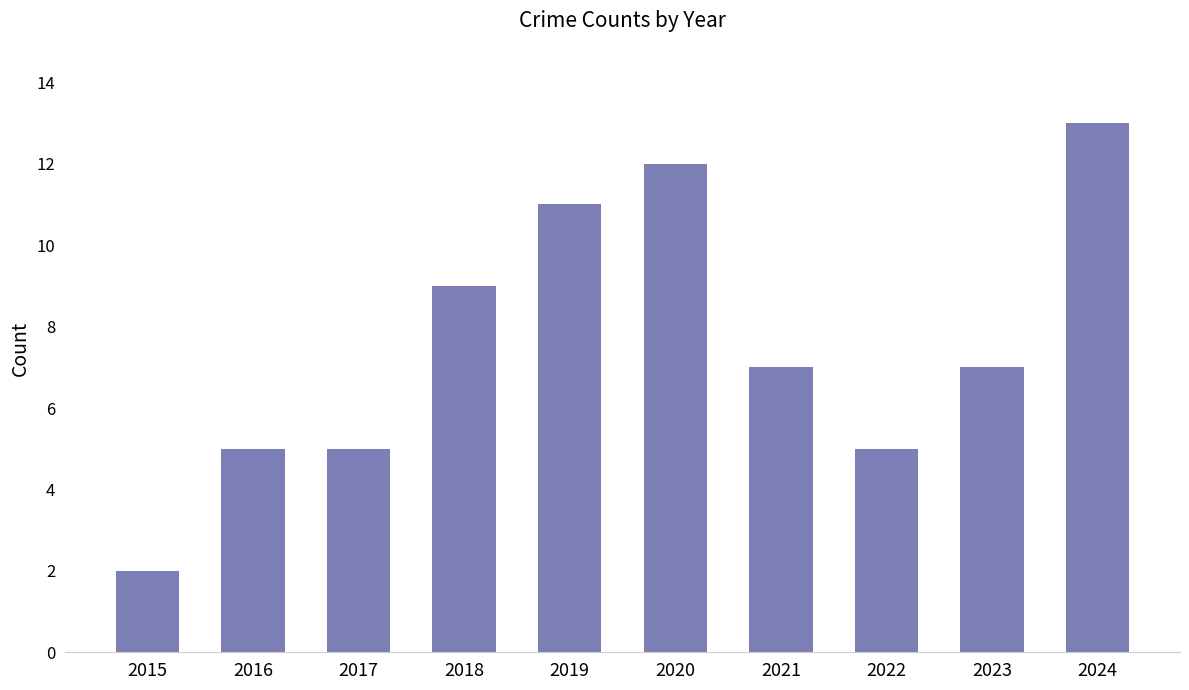

What is the maximum value shown in the chart?

13